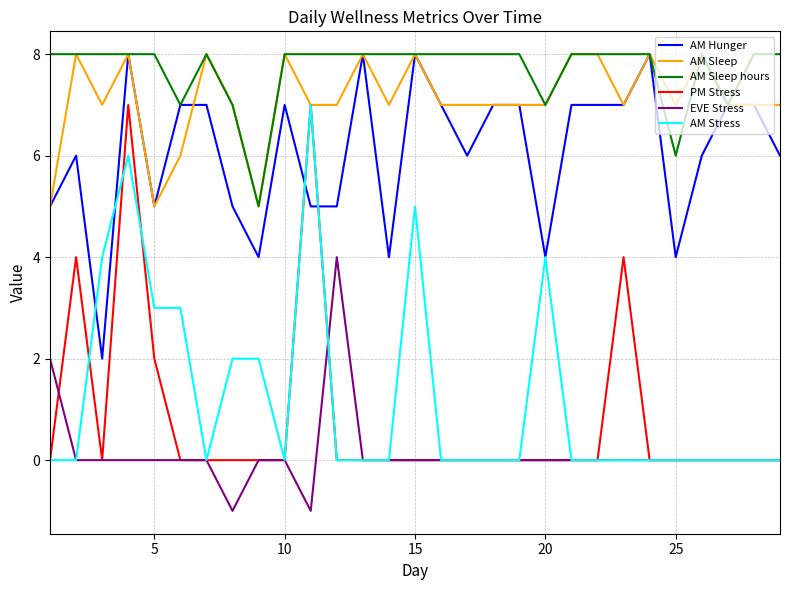

What is the maximum value shown in the chart?

8